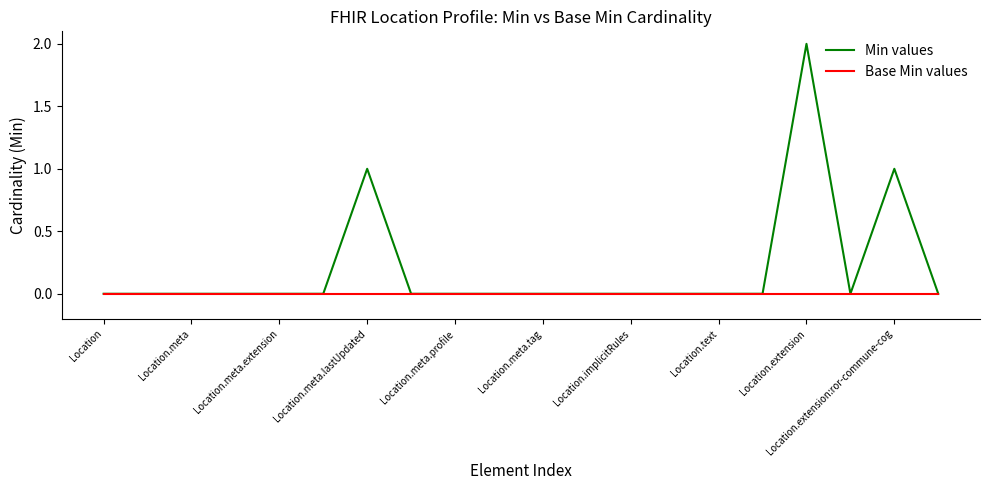

Is this an area chart (filled region under the line)?

No